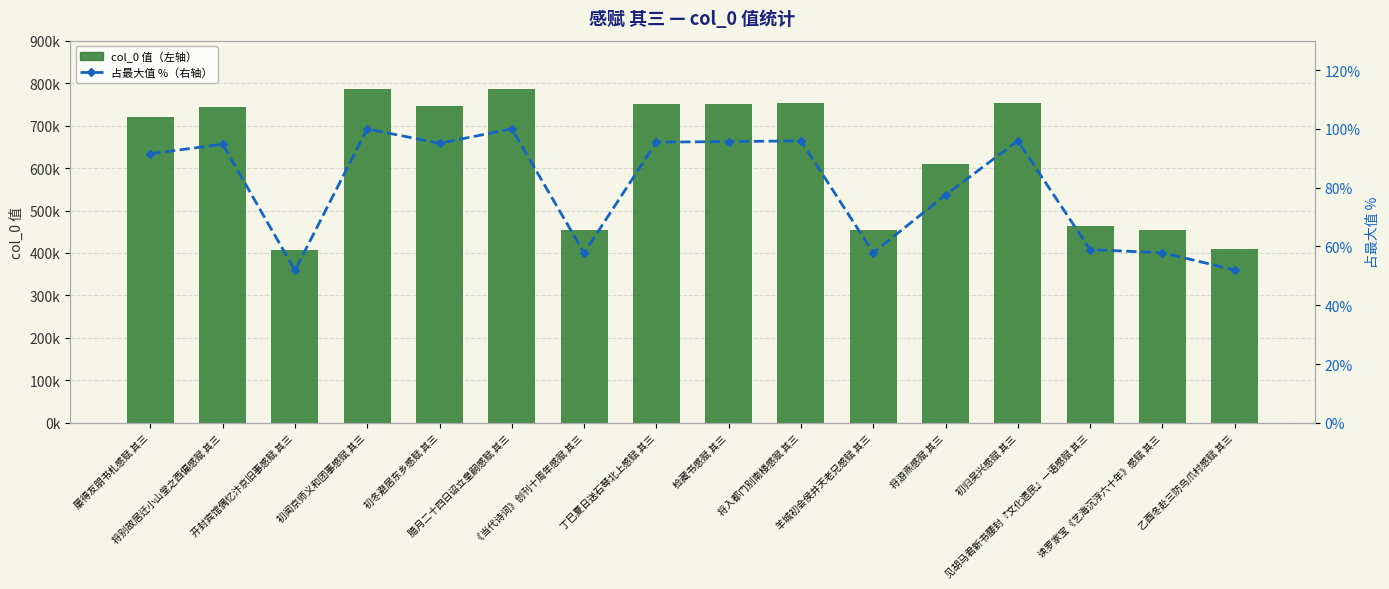

Read the col_0 (左轴) value at 初归吴兴感赋 其三.

754011.0